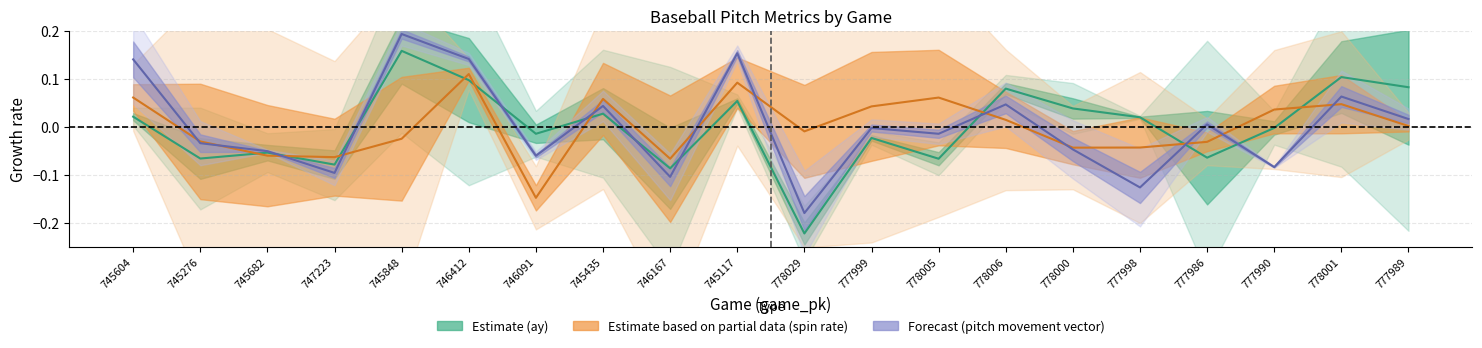

Which series has the largest total across all categories?

ay_mid